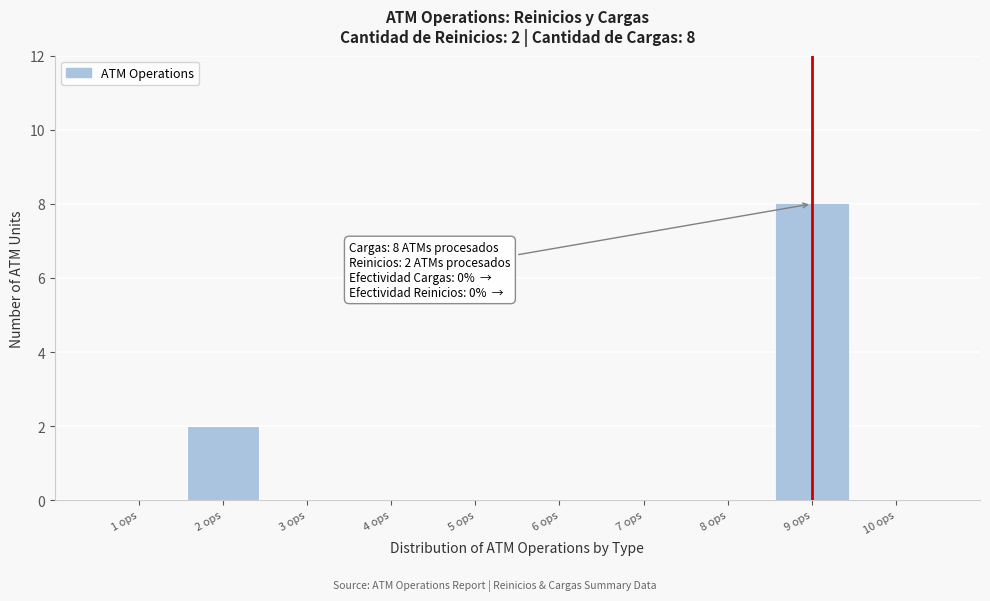

Reading left to right, extract all data points from this chart.

1 ops=0	2 ops=2	3 ops=0	4 ops=0	5 ops=0	6 ops=0	7 ops=0	8 ops=0	9 ops=8	10 ops=0